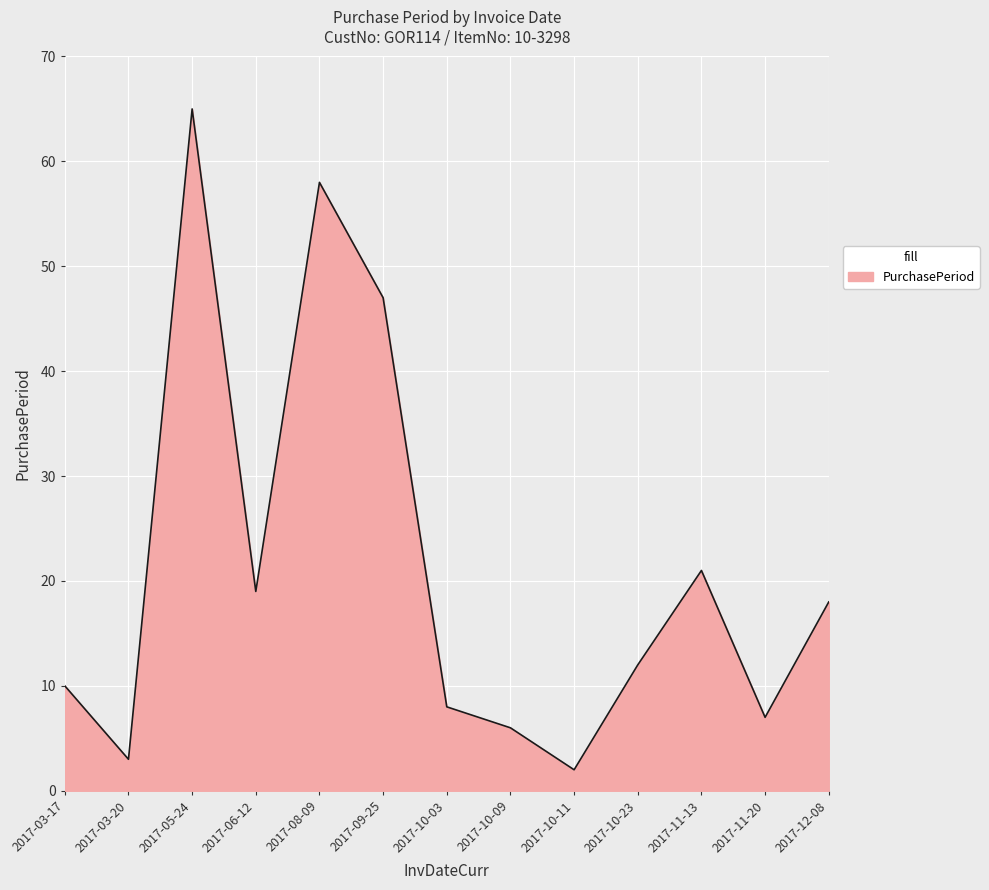

Reading right to left, extract all data points from this chart.

18	7	21	12	2	6	8	47	58	19	65	3	10